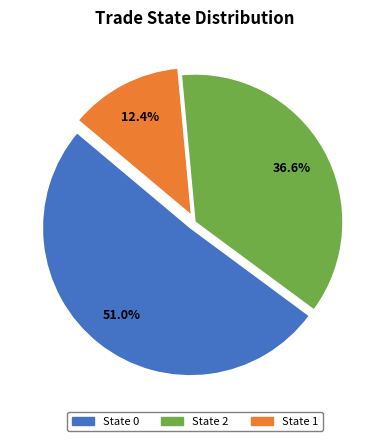

Is there any slice that represents more than half of the pie?

Yes